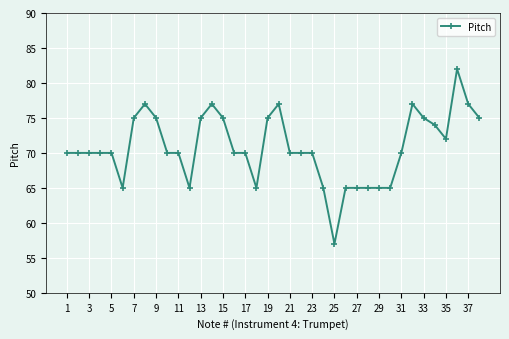

How many distinct data groups are displayed?

1